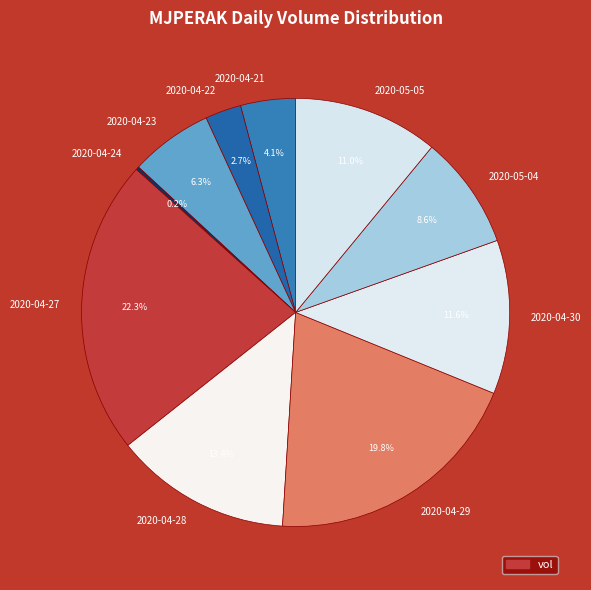

To the nearest percent, what is the difference between the largest and smallest slice percentages?

22%